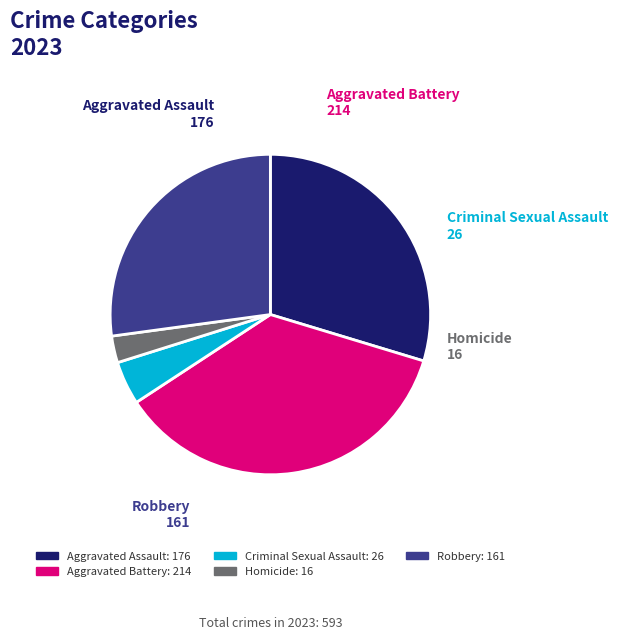

Which category has the biggest portion of the pie?

Aggravated Battery